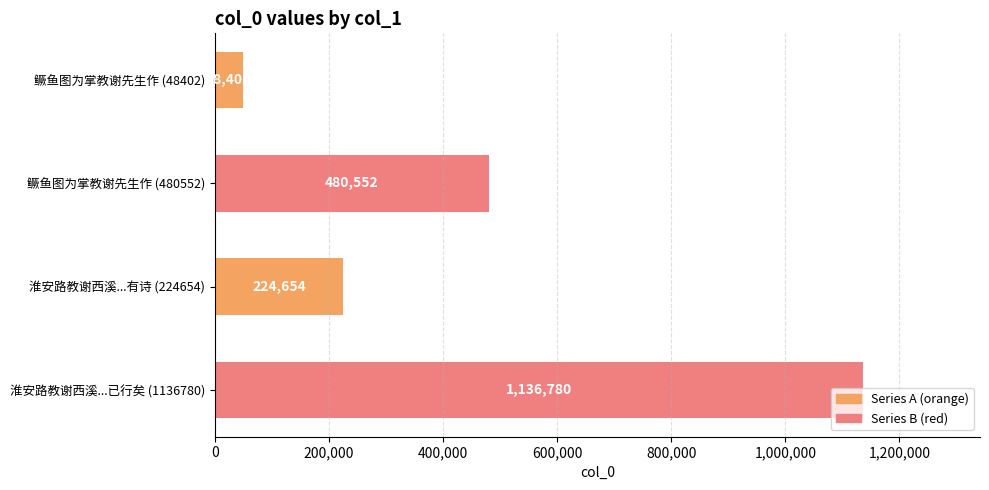

What is the minimum value shown in the chart?

48402